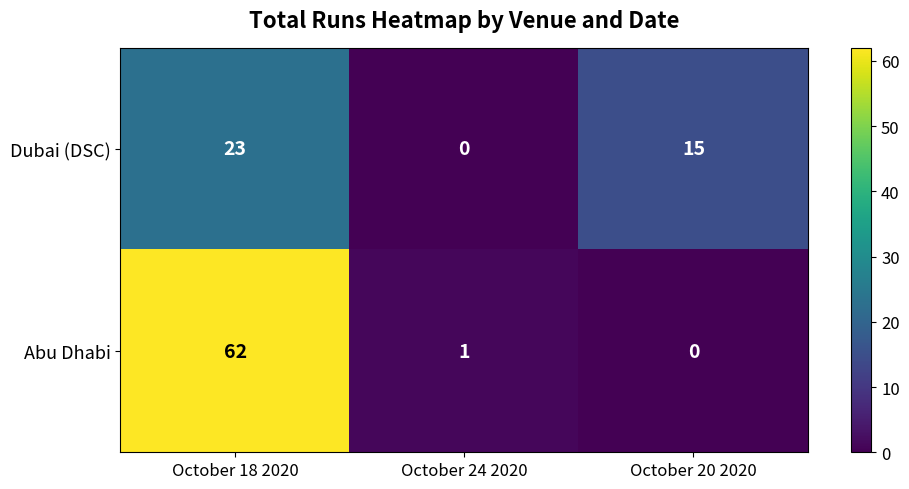

What is the spread (max minus min) of values at October 20 2020?

15